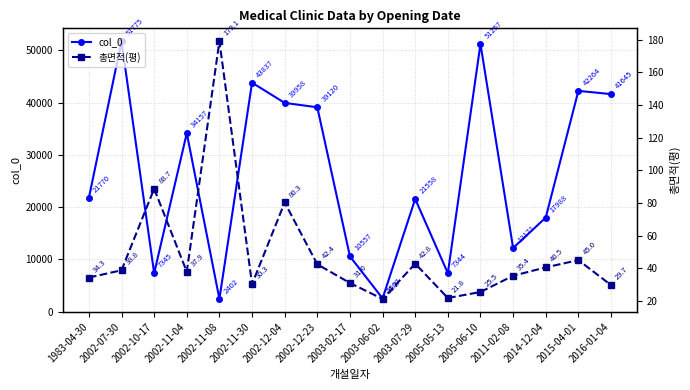

Reading left to right, what are all the values shown in this chart?

col_0: 21770.0	51775.0	7345.0	34157.0	2402.0	43837.0	39958.0	39120.0	10557.0	2507.0	21558.0	7344.0	51257.0	12171.0	17988.0	42264.0	41645.0
총면적(평): 34.3	38.8	88.7	37.9	179.1	30.3	80.3	42.4	31.0	21.2	42.8	21.8	25.5	35.4	40.5	45.0	29.7